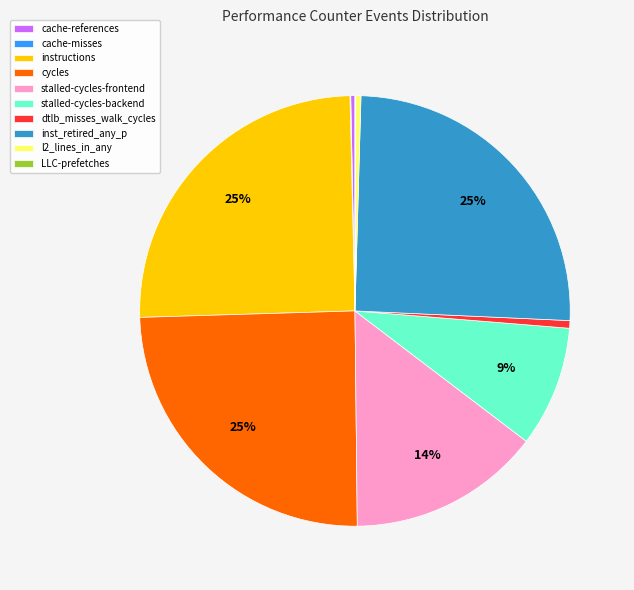

Does l2_lines_in_any account for over 50% of the chart?

No